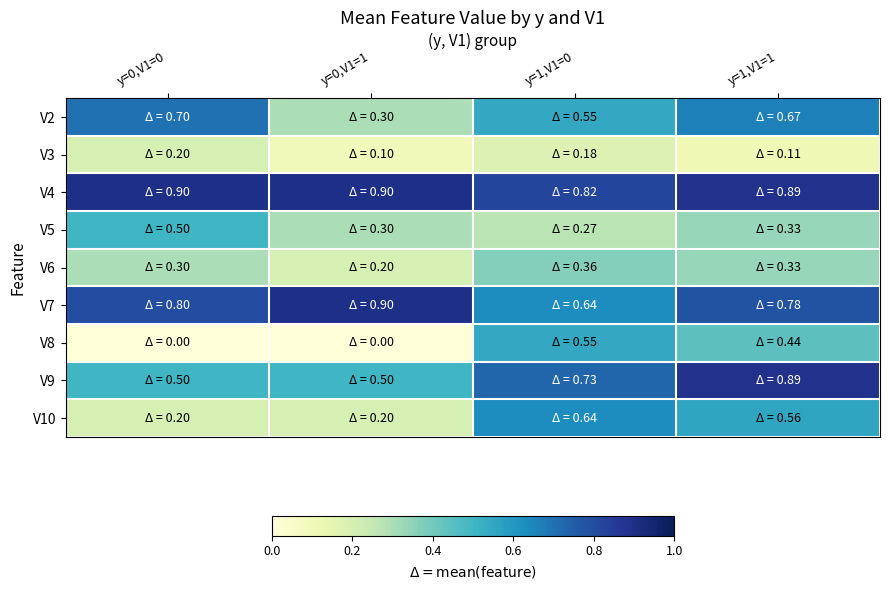

Reading left to right, extract all data points from this chart.

V2: y=0,V1=0=0.7	y=0,V1=1=0.3	y=1,V1=0=0.5	y=1,V1=1=0.7
V3: y=0,V1=0=0.2	y=0,V1=1=0.1	y=1,V1=0=0.2	y=1,V1=1=0.1
V4: y=0,V1=0=0.9	y=0,V1=1=0.9	y=1,V1=0=0.8	y=1,V1=1=0.9
V5: y=0,V1=0=0.5	y=0,V1=1=0.3	y=1,V1=0=0.3	y=1,V1=1=0.3
V6: y=0,V1=0=0.3	y=0,V1=1=0.2	y=1,V1=0=0.4	y=1,V1=1=0.3
V7: y=0,V1=0=0.8	y=0,V1=1=0.9	y=1,V1=0=0.6	y=1,V1=1=0.8
V8: y=0,V1=0=0.0	y=0,V1=1=0.0	y=1,V1=0=0.5	y=1,V1=1=0.4
V9: y=0,V1=0=0.5	y=0,V1=1=0.5	y=1,V1=0=0.7	y=1,V1=1=0.9
V10: y=0,V1=0=0.2	y=0,V1=1=0.2	y=1,V1=0=0.6	y=1,V1=1=0.6